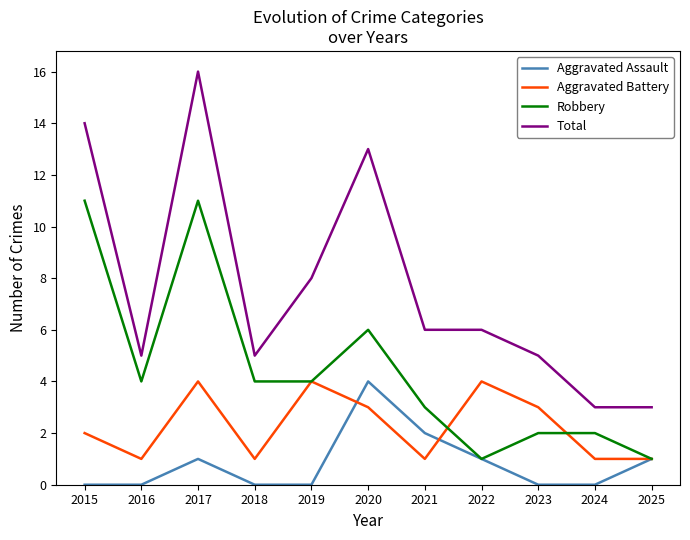

How many distinct data groups are displayed?

4